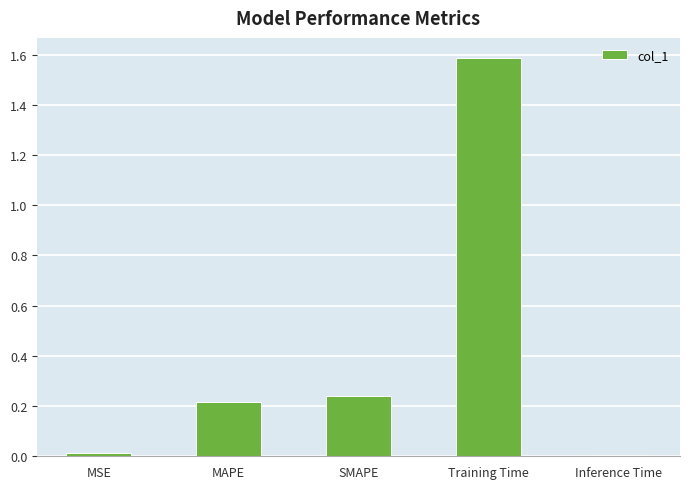

True or false: the data shows 0.1 at MAPE.

False